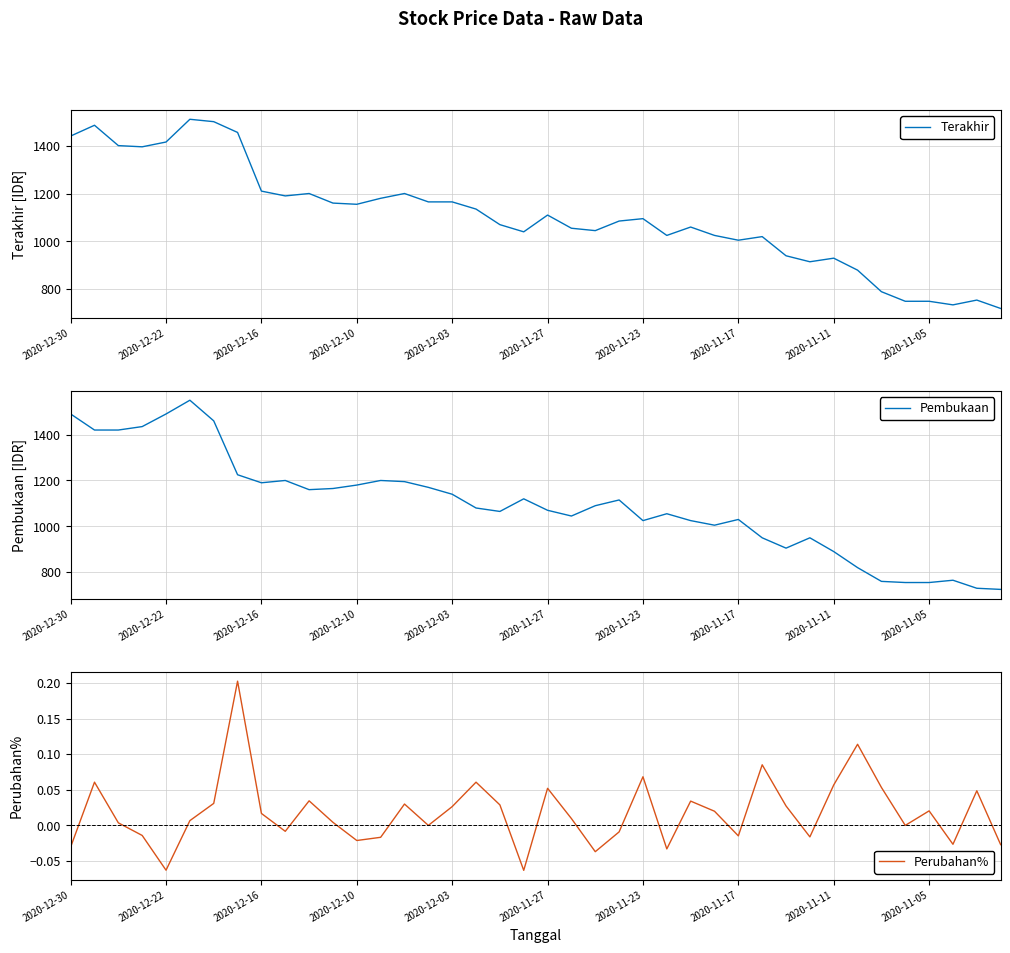

The Terakhir series shows 529 at 2020-12-22. True or false?

False